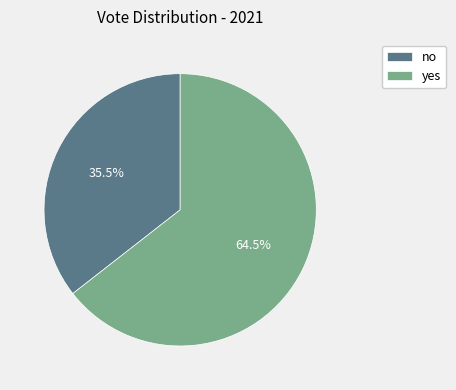

Does no account for over 50% of the chart?

No